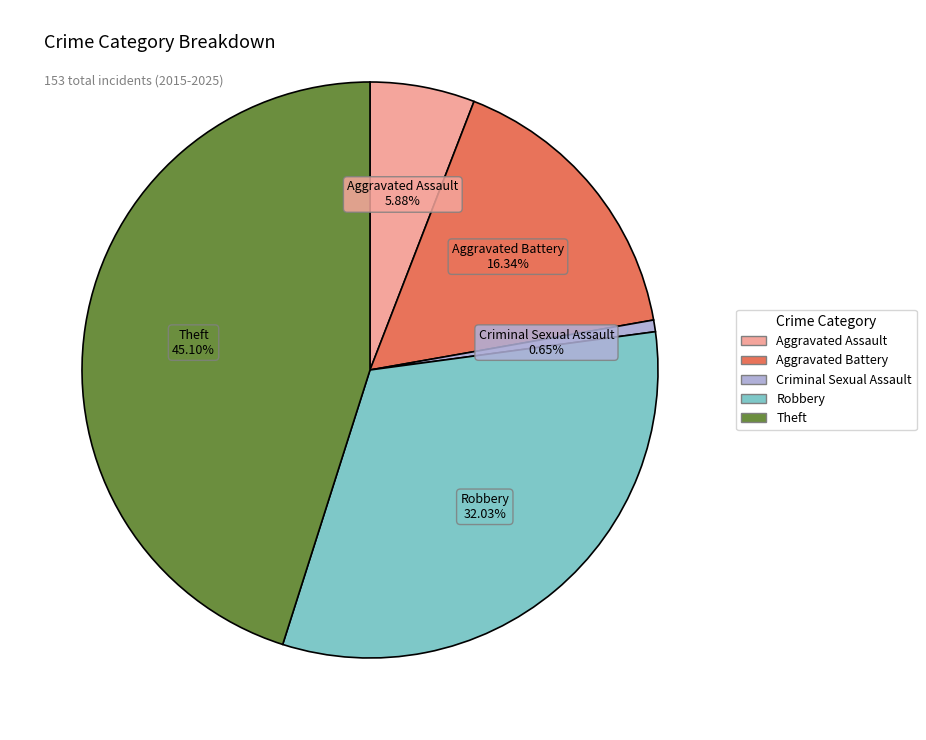

Which category has the smallest portion of the pie?

Criminal Sexual Assault